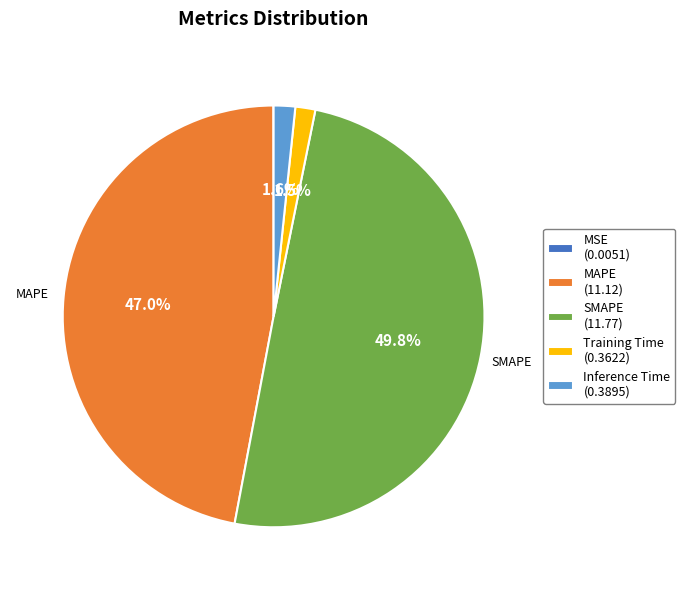

To the nearest percent, what is the combined percentage of Inference Time and SMAPE?

51%